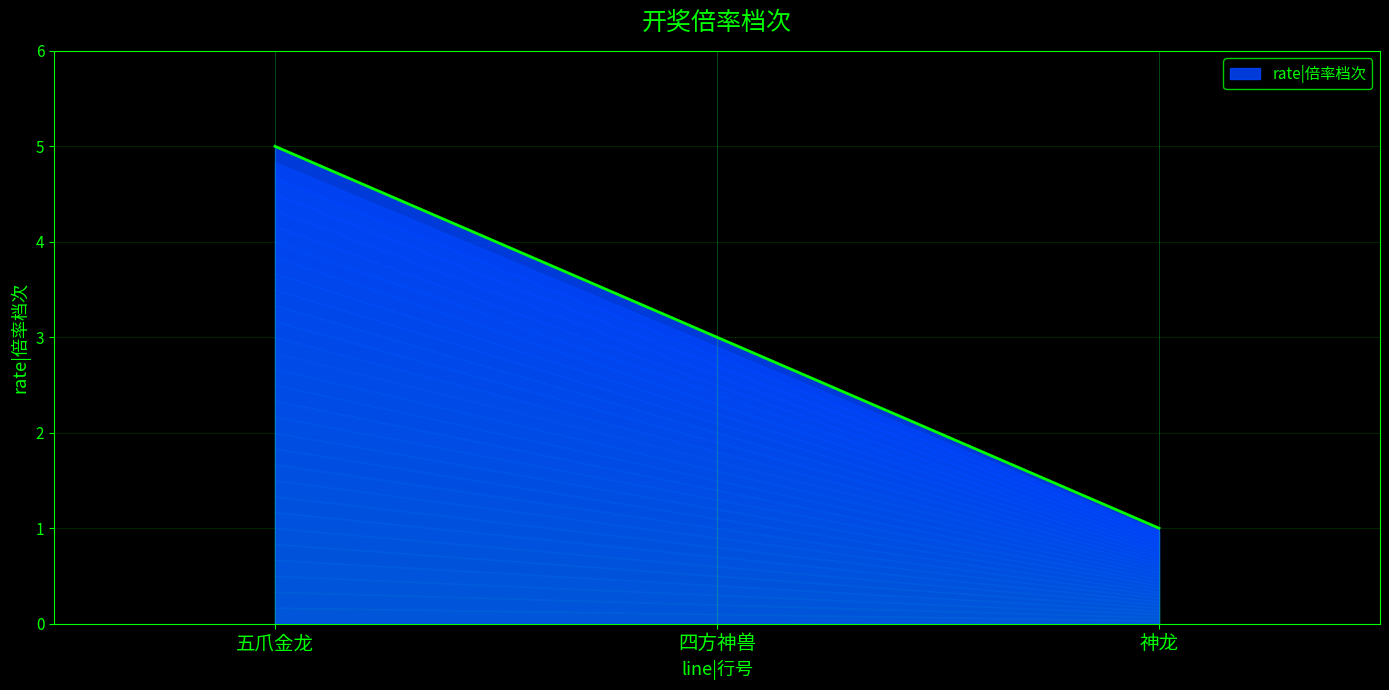

How many lines are shown in the chart?

1